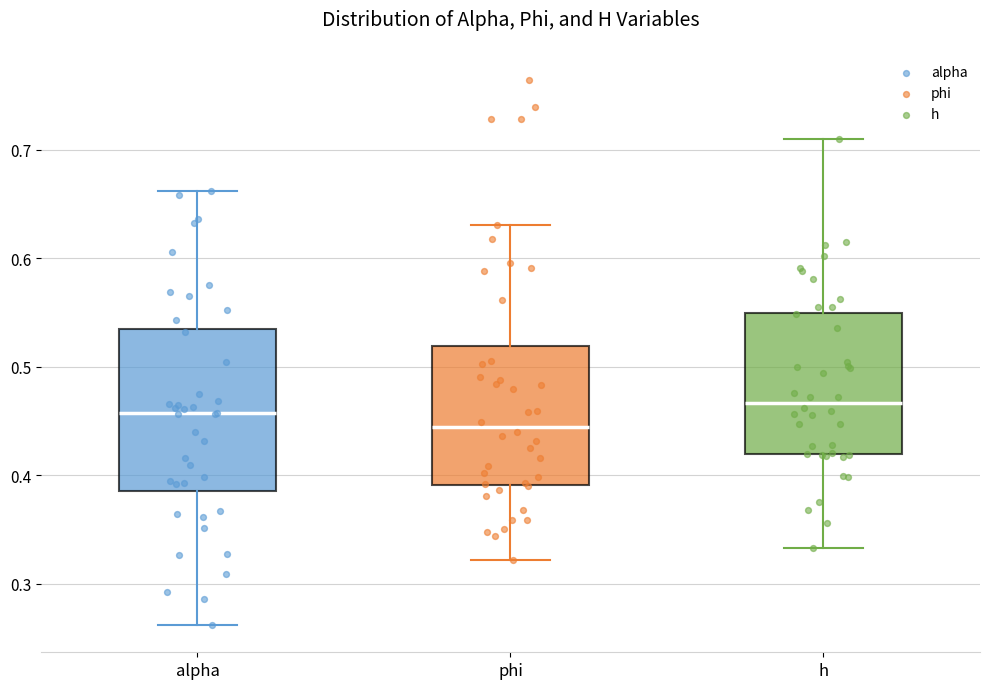

Which box's median line is the lowest?

phi